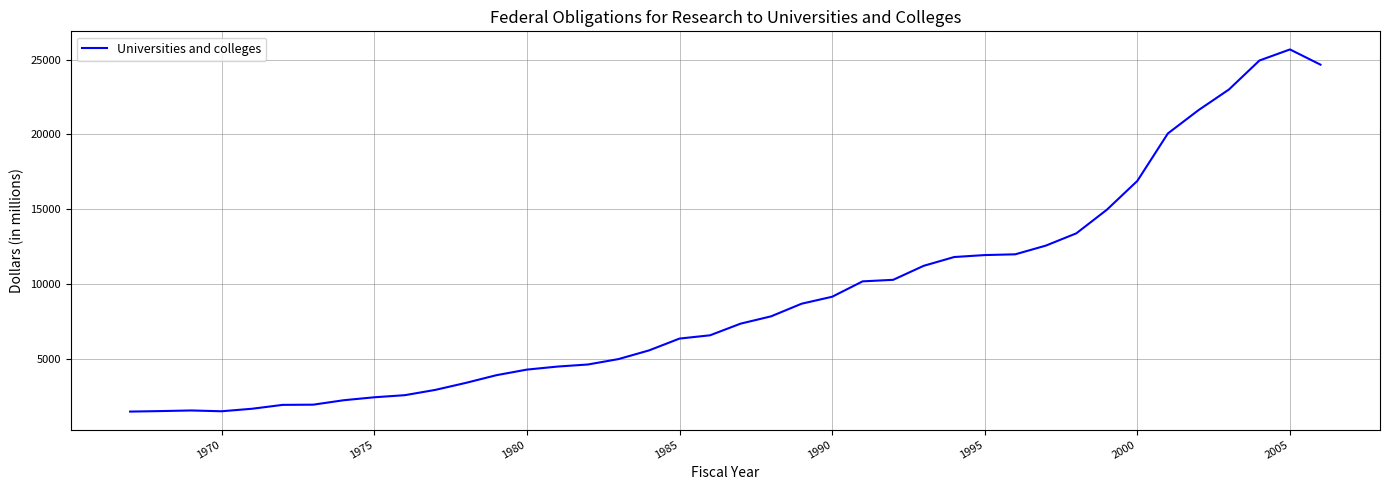

What is the difference between the maximum and minimum values?

24233.2